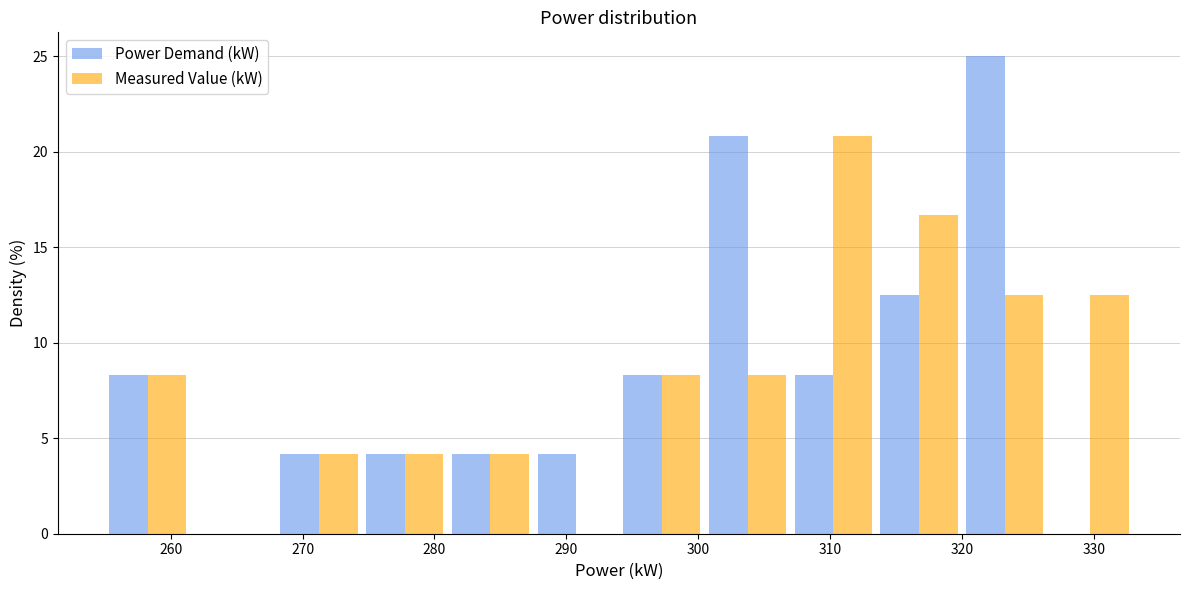

Reading left to right, list every range on the x-axis with the height of the bar of each series over it. Neither the bar edges nor the heights are printed on the chart, so give them approximately, as read against the axes.

255.0 to 261.5: Power Demand (kW)=8.5	Measured Value (kW)=8.5
261.5 to 268.0: Power Demand (kW)=0	Measured Value (kW)=0
268.0 to 274.5: Power Demand (kW)=4.0	Measured Value (kW)=4.0
274.5 to 281.0: Power Demand (kW)=4.0	Measured Value (kW)=4.0
281.0 to 287.5: Power Demand (kW)=4.0	Measured Value (kW)=4.0
287.5 to 294.0: Power Demand (kW)=4.0	Measured Value (kW)=0
294.0 to 300.5: Power Demand (kW)=8.5	Measured Value (kW)=8.5
300.5 to 307.0: Power Demand (kW)=21.0	Measured Value (kW)=8.5
307.0 to 313.5: Power Demand (kW)=8.5	Measured Value (kW)=21.0
313.5 to 320.0: Power Demand (kW)=12.5	Measured Value (kW)=16.5
320.0 to 326.5: Power Demand (kW)=25.0	Measured Value (kW)=12.5
326.5 to 333.0: Power Demand (kW)=0	Measured Value (kW)=12.5